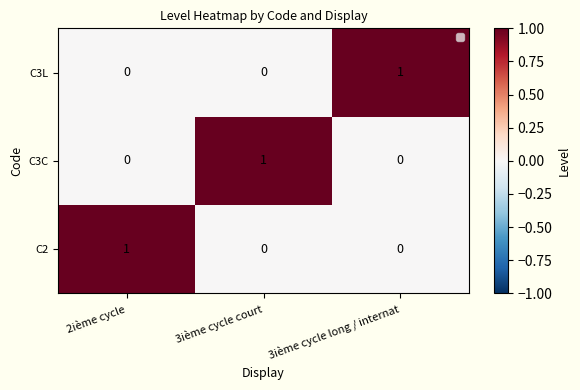

True or false: C3L has a value of 1 at 3ième cycle long / internat.

True